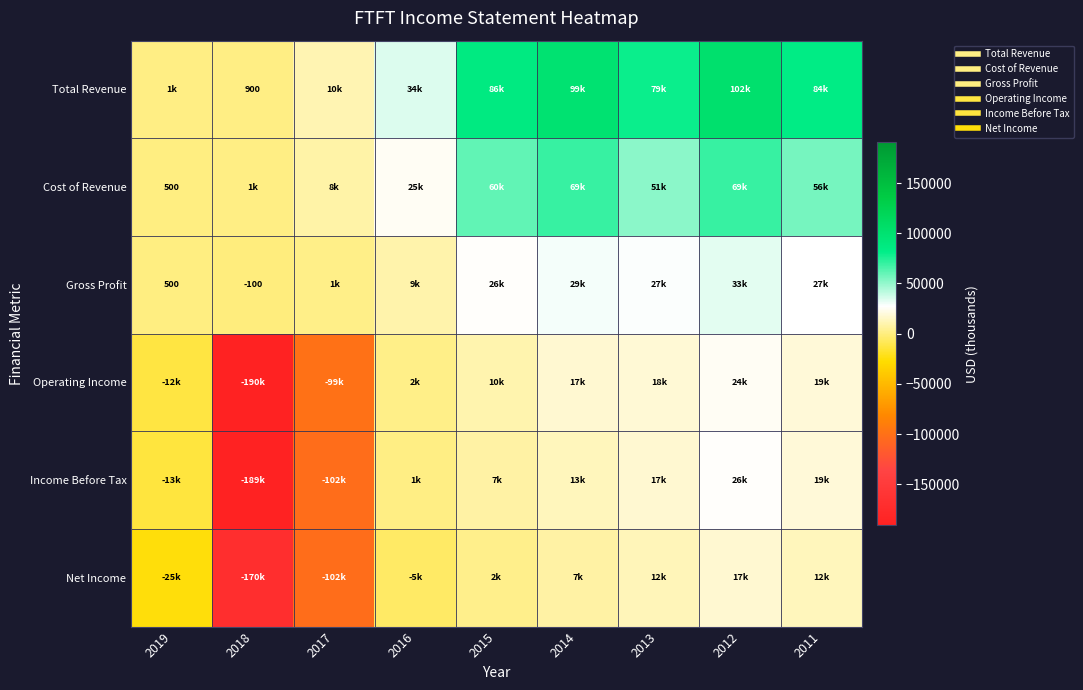

What is the difference between the second highest and second lowest values in the Total Revenue series?

98100